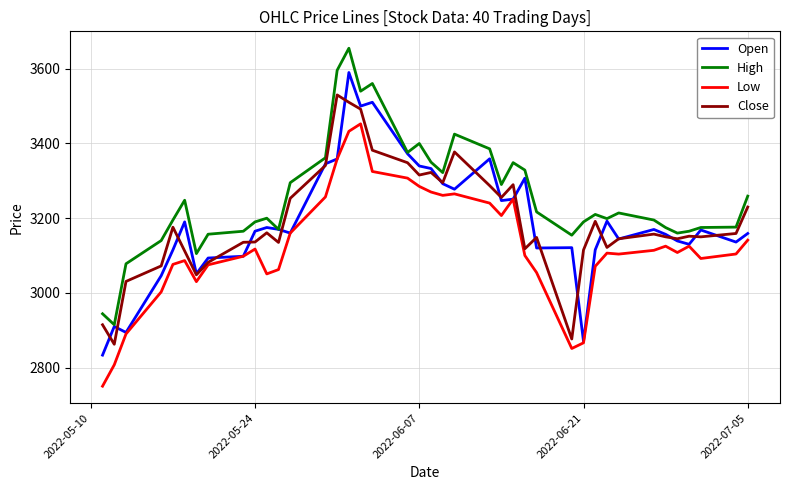

Count the number of data series in this chart.

4